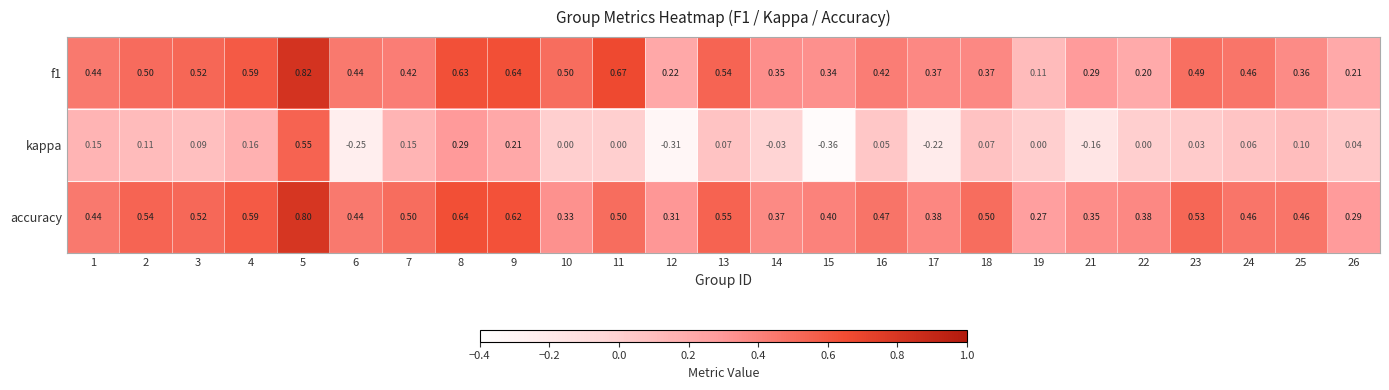

Count the number of categories in the chart.

25